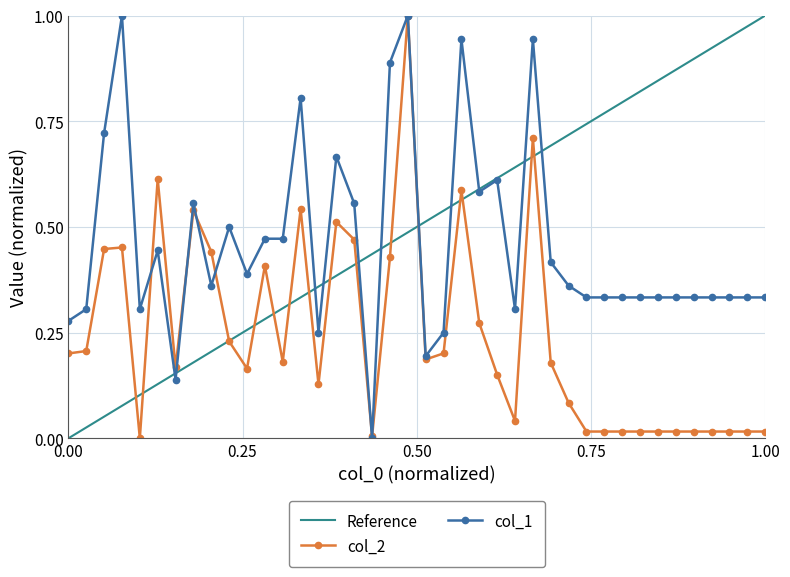

How many interior local valleys does the col_2 series have?

8